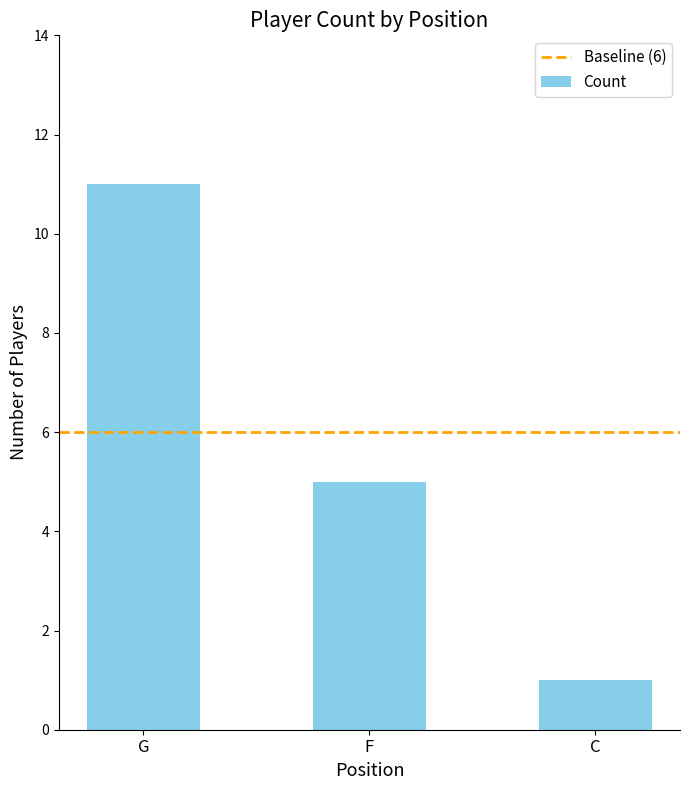

What is the average value?

6